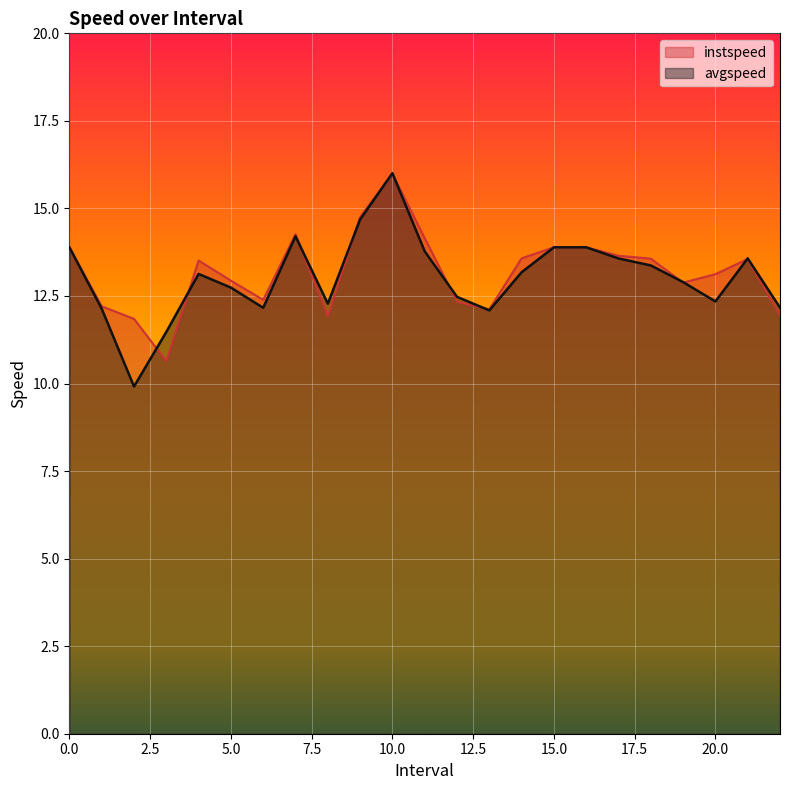

How many values in the instspeed series are below 13?

10